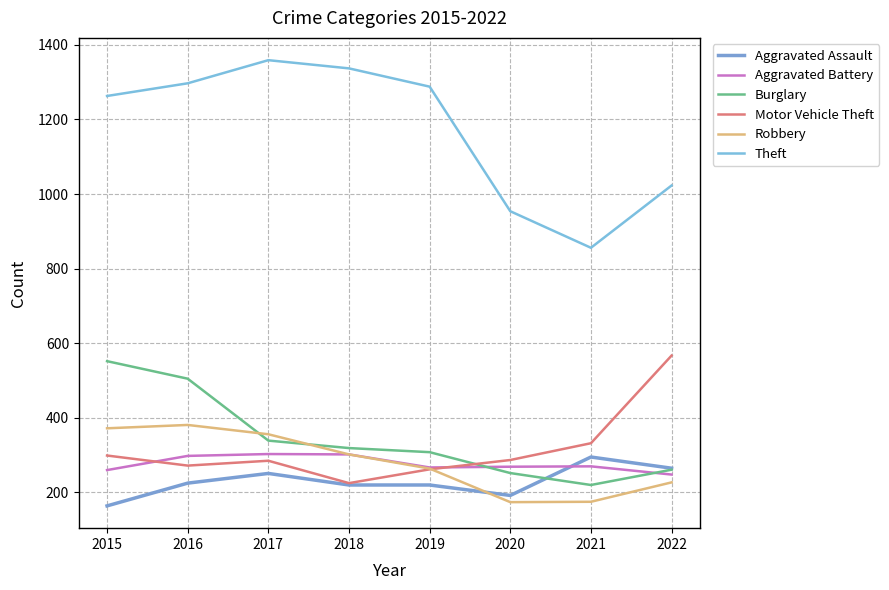

How many lines are shown in the chart?

6